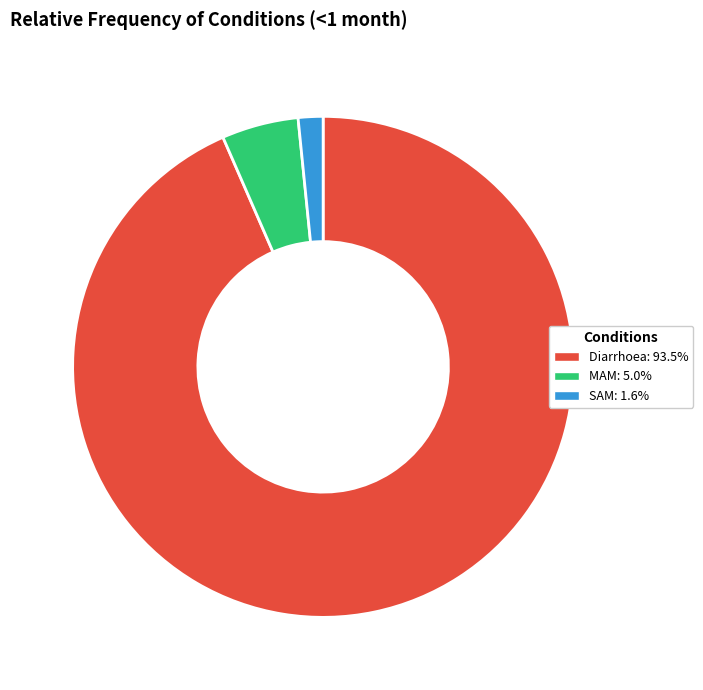

What is the majority slice?

Diarrhoea